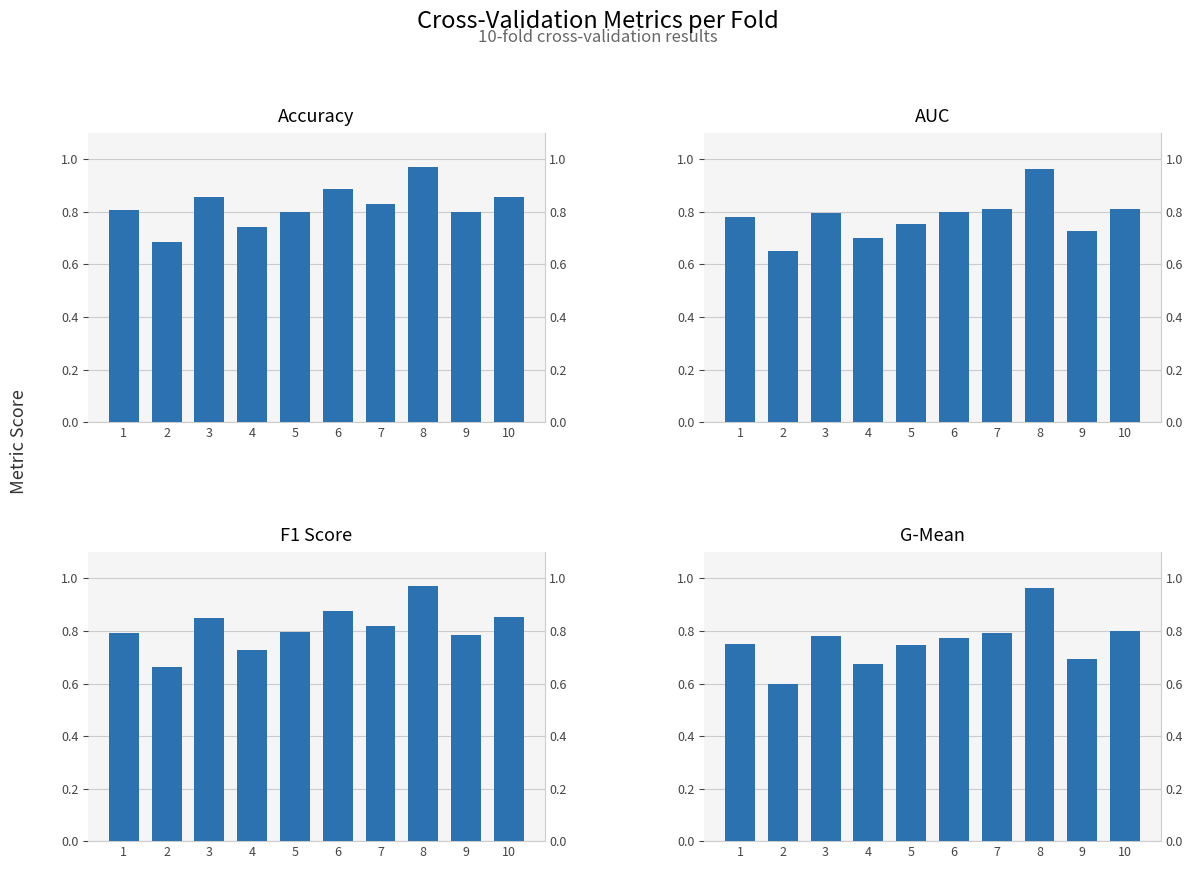

List the series in order of their peak value, highest first.

Accuracy, F1 Score, AUC, G-Mean